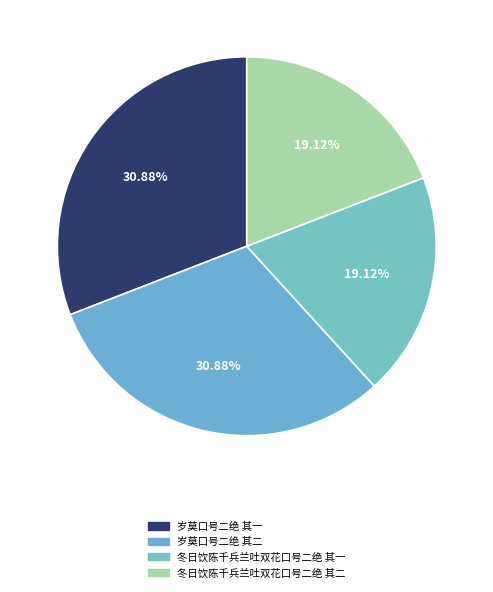

To the nearest percent, what is the combined percentage of 冬日饮陈千兵兰吐双花口号二绝 其一 and 岁莫口号二绝 其二?

50%